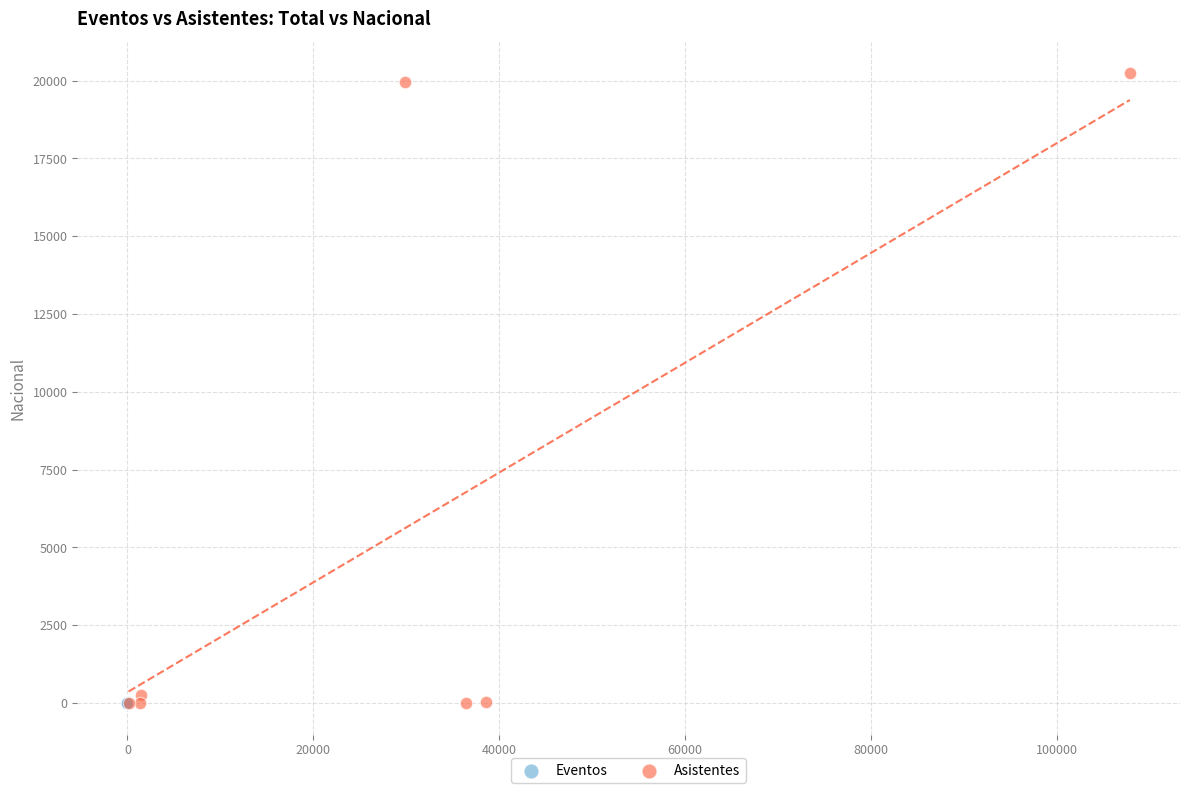

What are all the series names shown in the legend?

Eventos, Asistentes